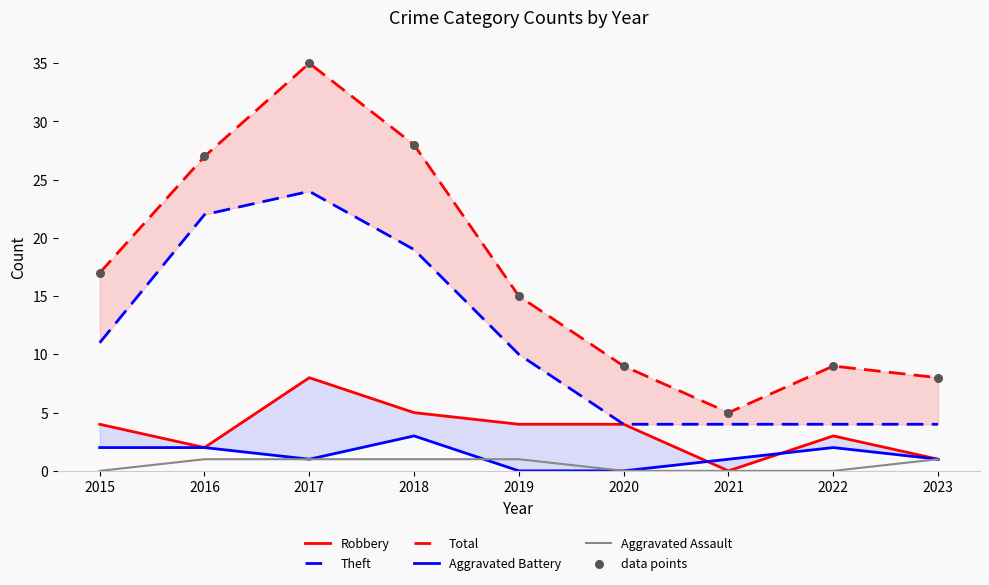

Which series contains the lowest Y value?

Robbery